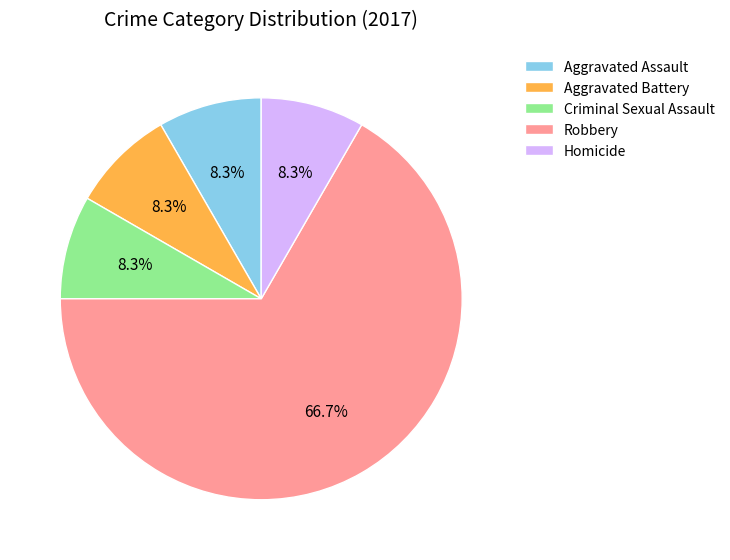

Is it true that Homicide is 16% of the pie?

False